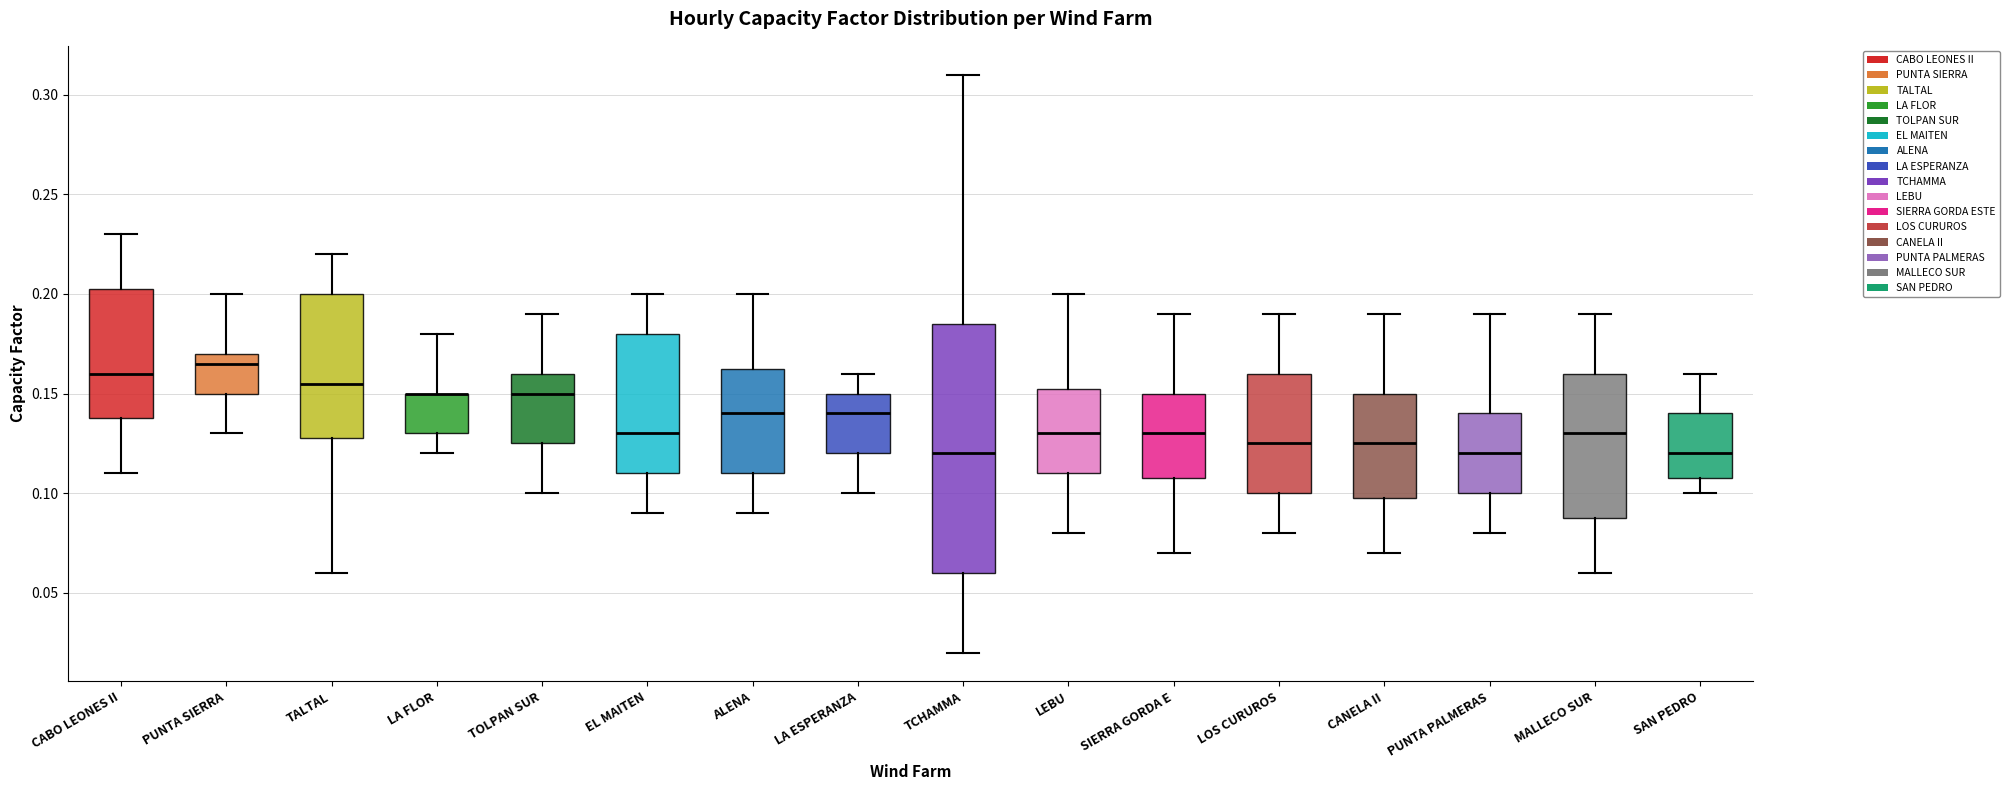

Where does the lower whisker of the box for EL MAITEN end on the y-axis? The values are not printed on the chart, so give them approximately, as read against the axis.

0.090